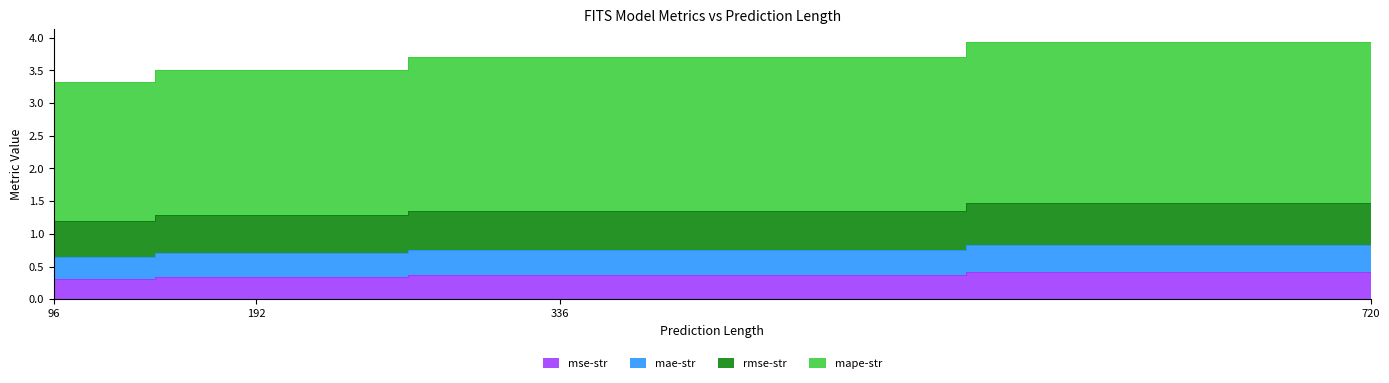

Is the value of mse-str at 192 greater than the value of mape-str at 96?

No